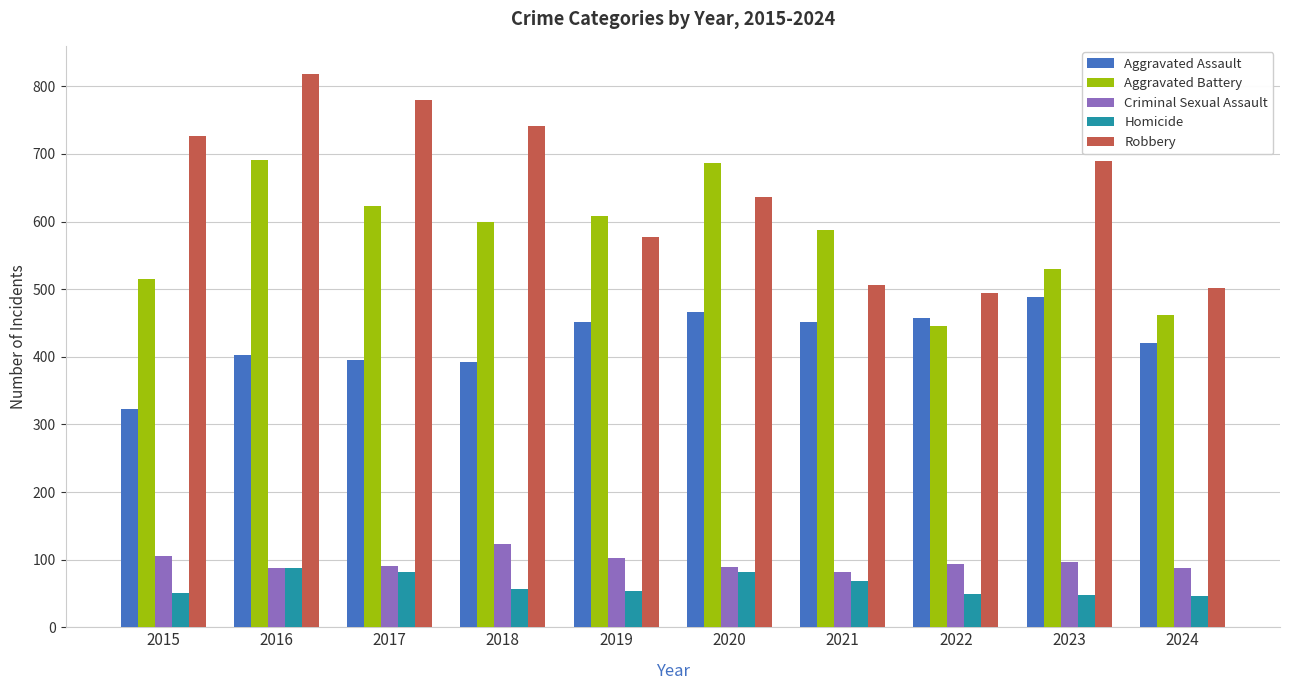

What is the value of the Homicide bar at the 4th from the left?

56